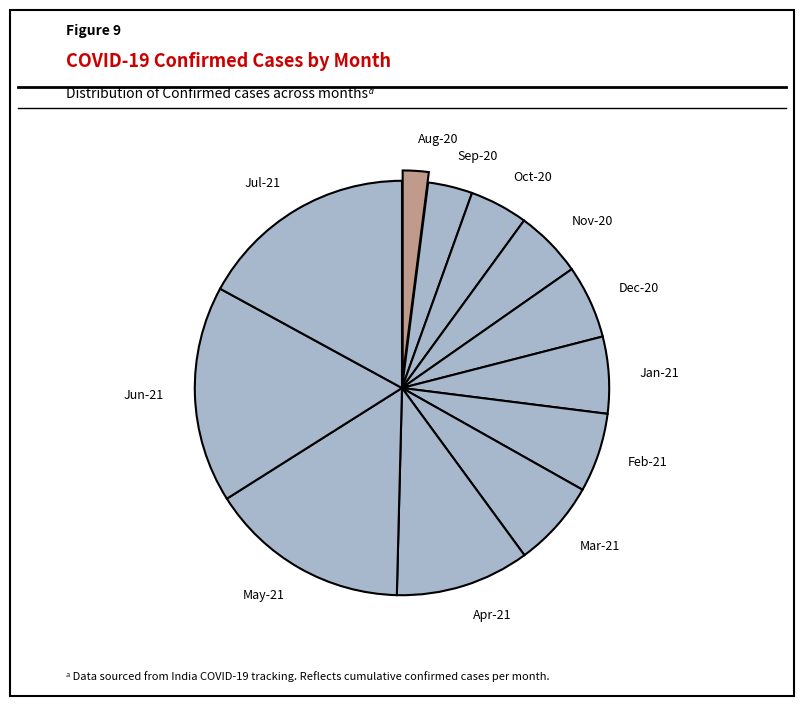

Count the number of slices in the pie.

12